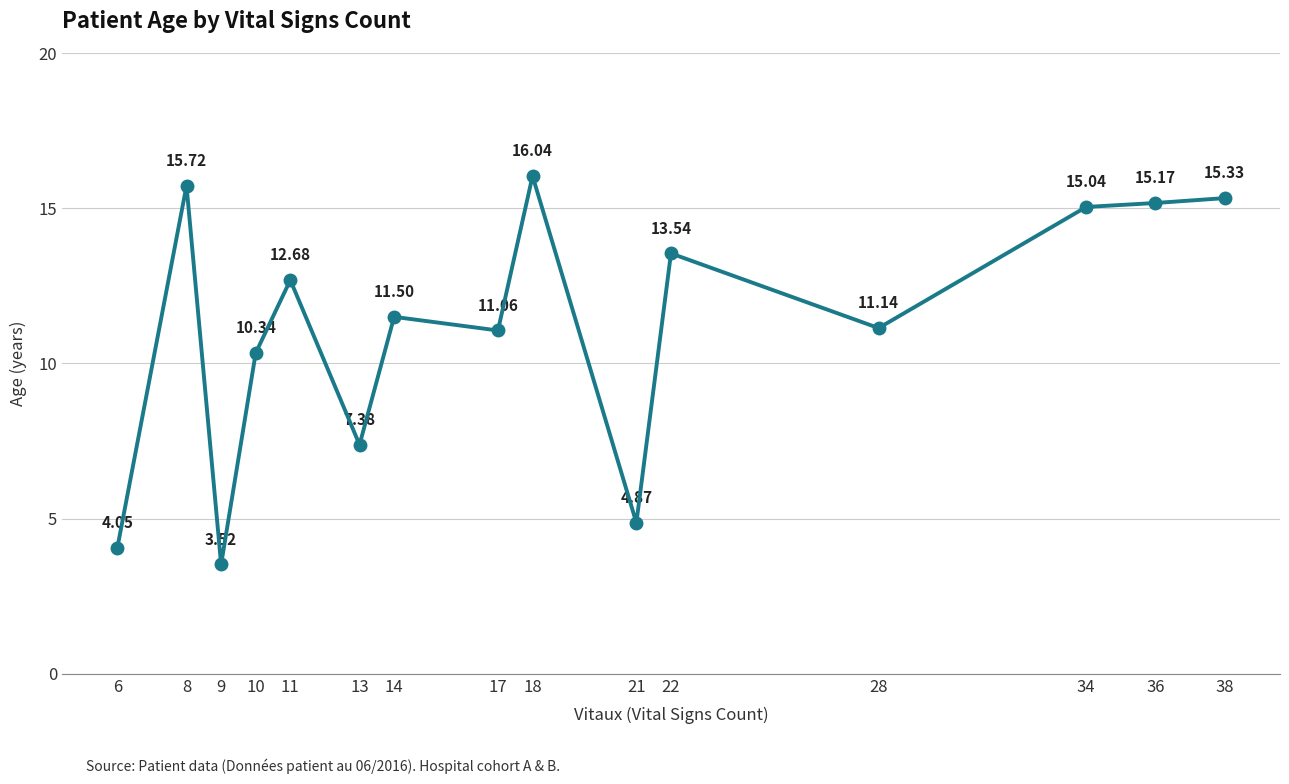

At which category does the data reach its first local valley?

9